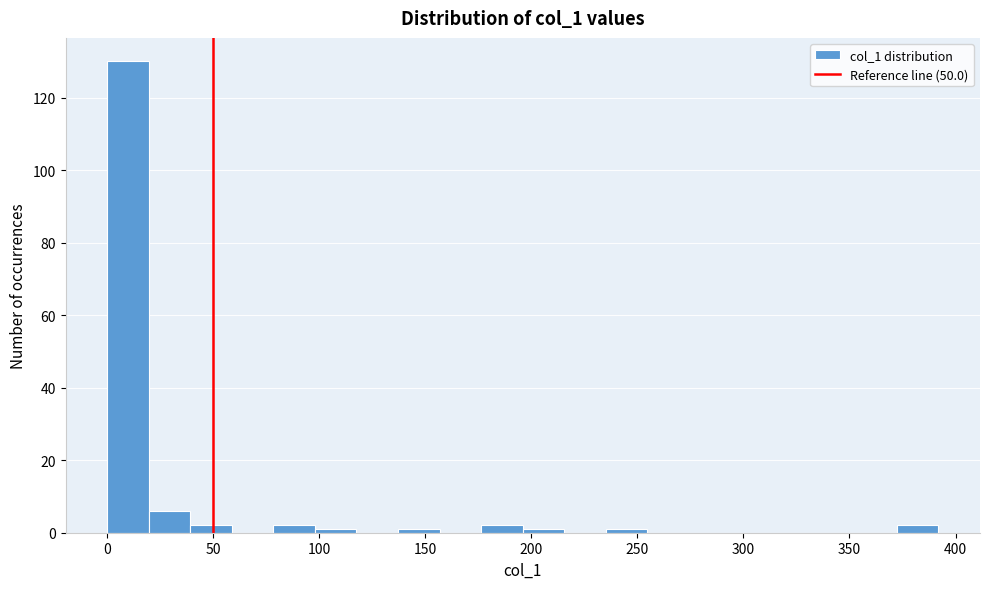

Around what value on the x-axis is the tallest bar? Give the approximate position of its centre, as read against the axis.

10